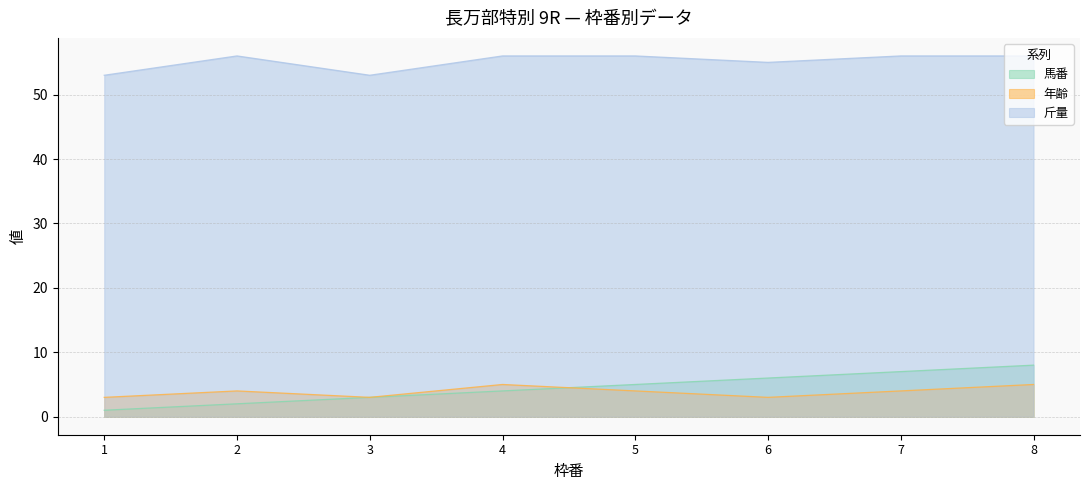

Between 4 and 1, which is larger?

4